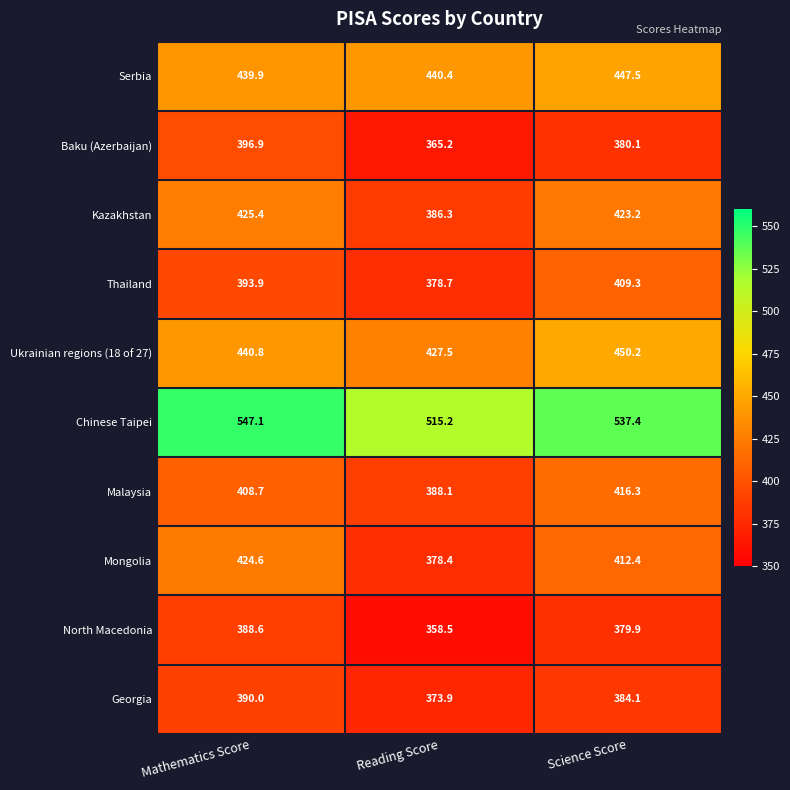

At which label does Thailand first exceed 393?

Mathematics Score